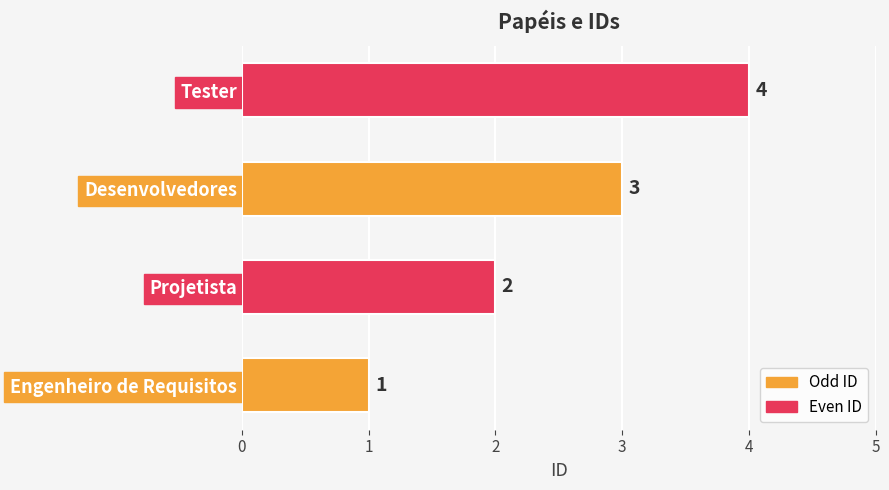

Does the chart contain any negative values?

No